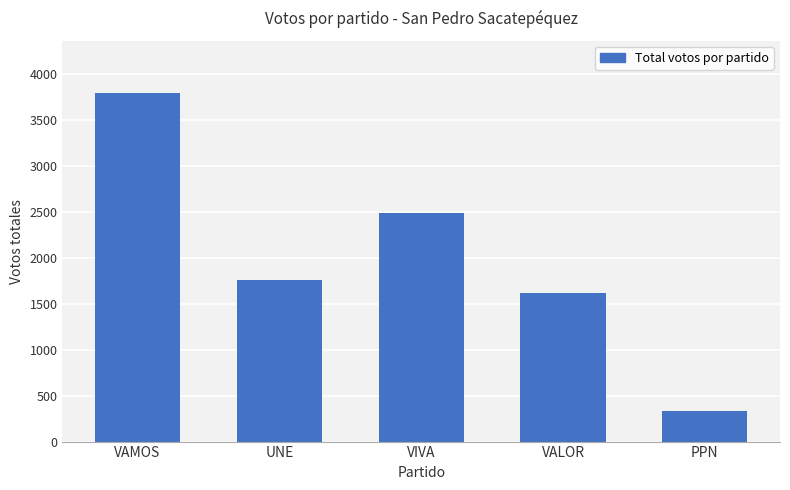

How many distinct data groups are displayed?

1